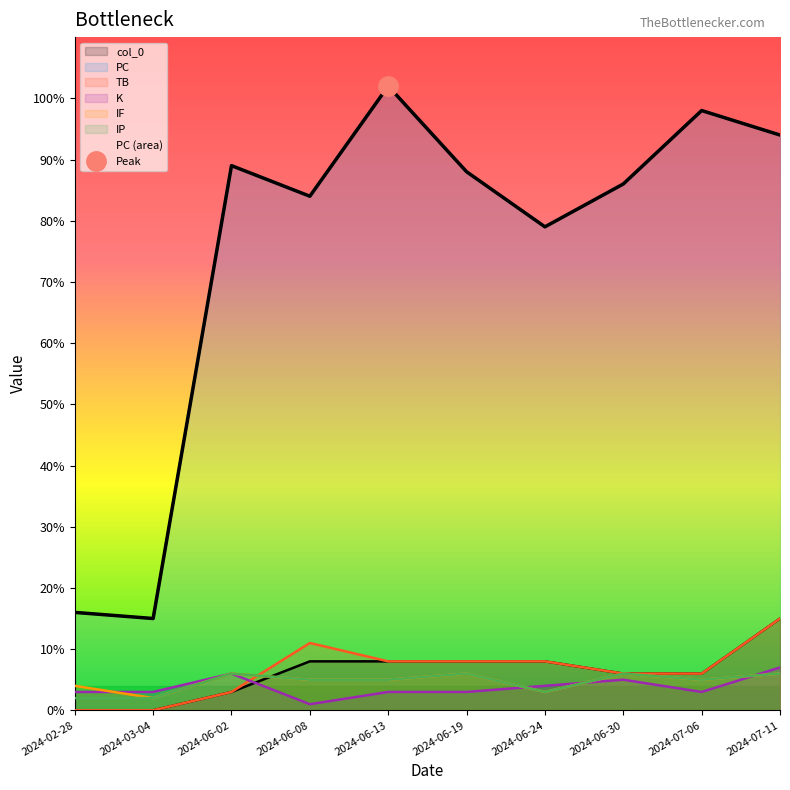

List the labels in order of TB value, largest first.

2024-07-11, 2024-06-08, 2024-06-13, 2024-06-19, 2024-06-24, 2024-06-30, 2024-07-06, 2024-06-02, 2024-02-28, 2024-03-04